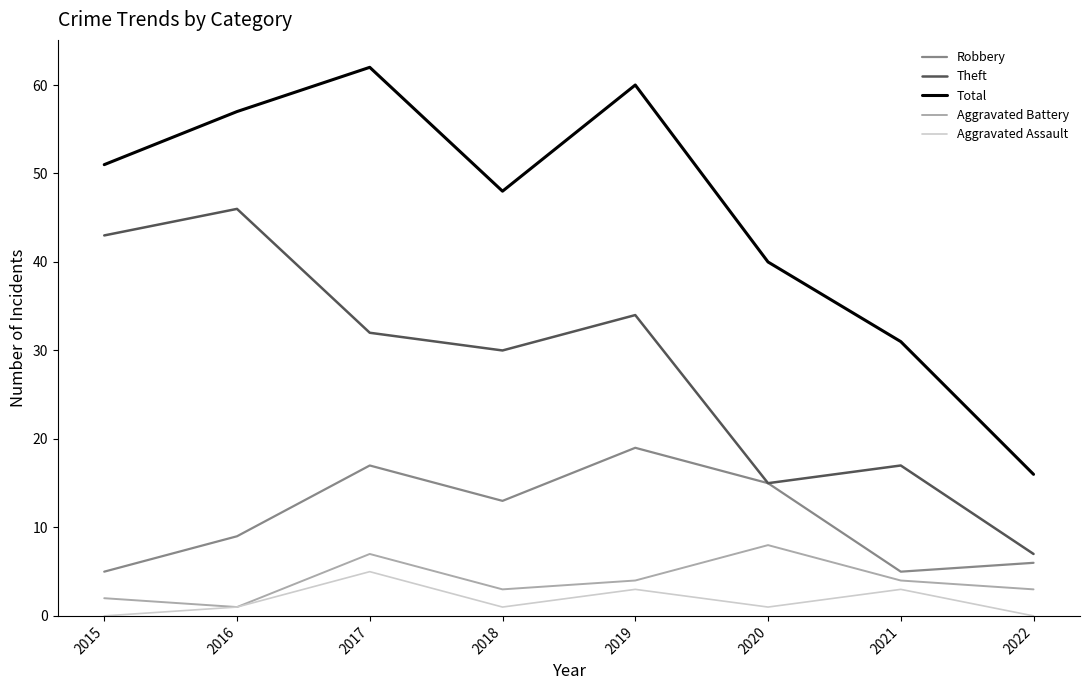

What is the sum of the Total values at 2022 and 2017?

78